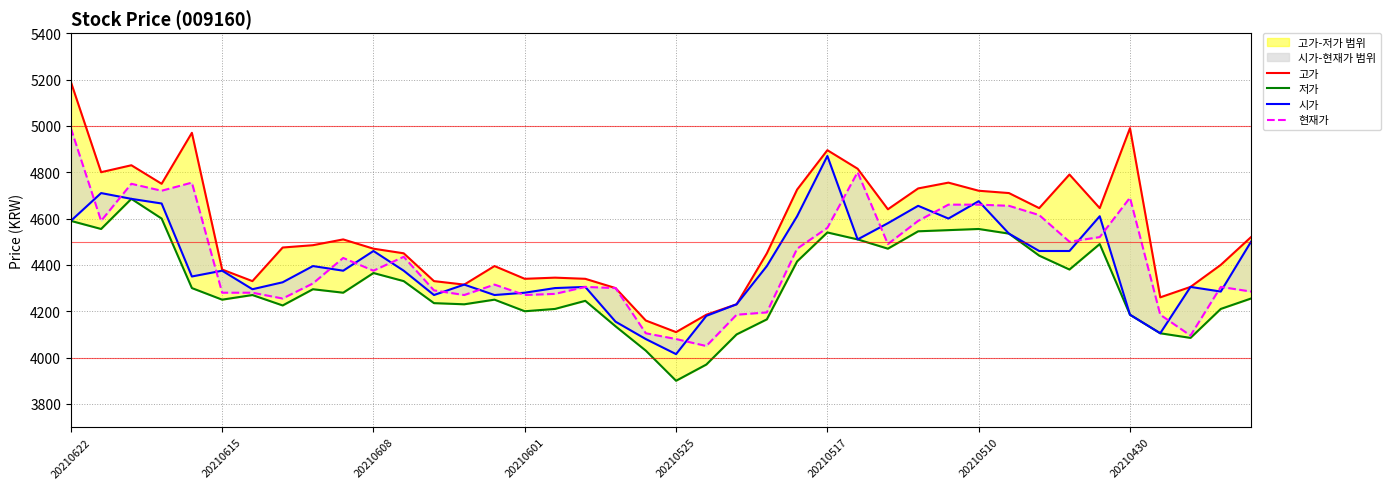

How many data points does each series have?

40